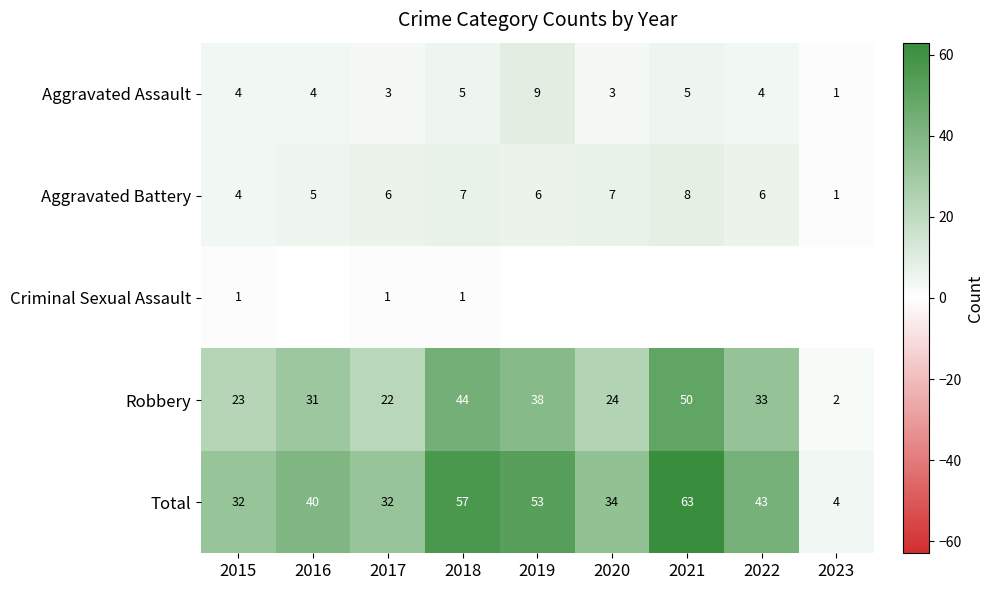

Is it true that Criminal Sexual Assault equals 2 at 2017?

False